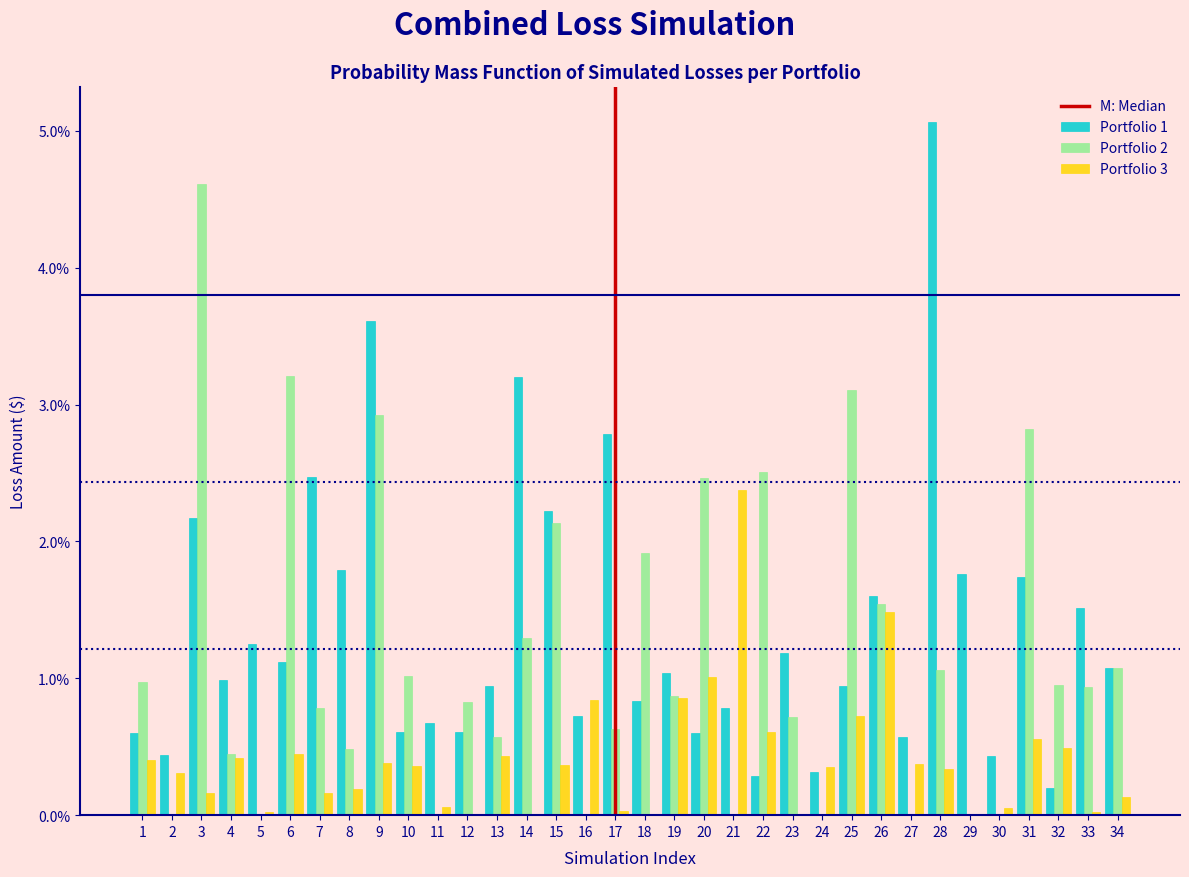

Which category has the highest value across all series?

28